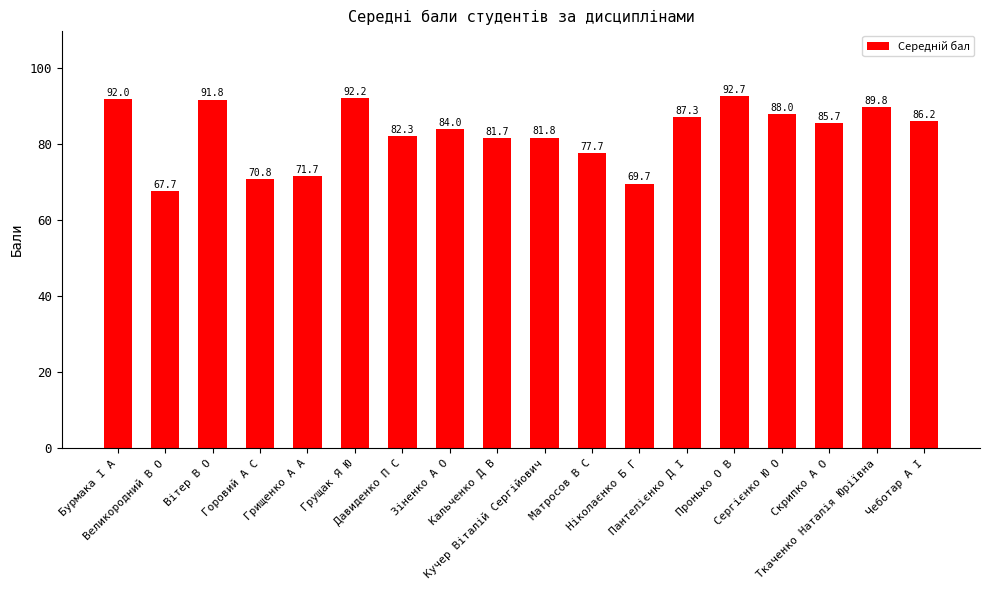

Which category has the highest value across all series?

Пронько О В